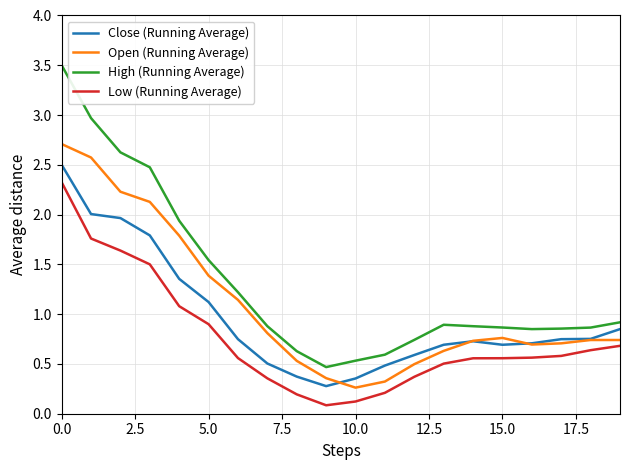

Which series has the widest spread of values?

High (Running Average)